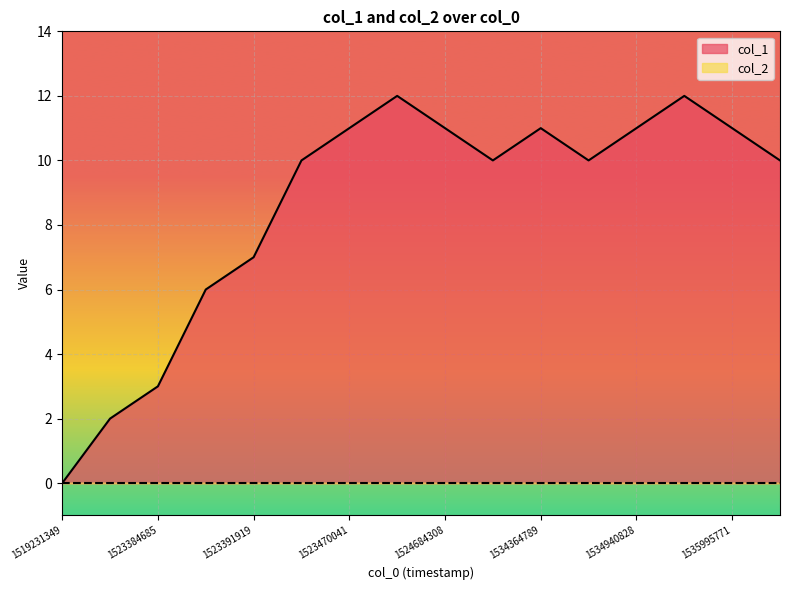

Where does the data first go above 10?

1523470041